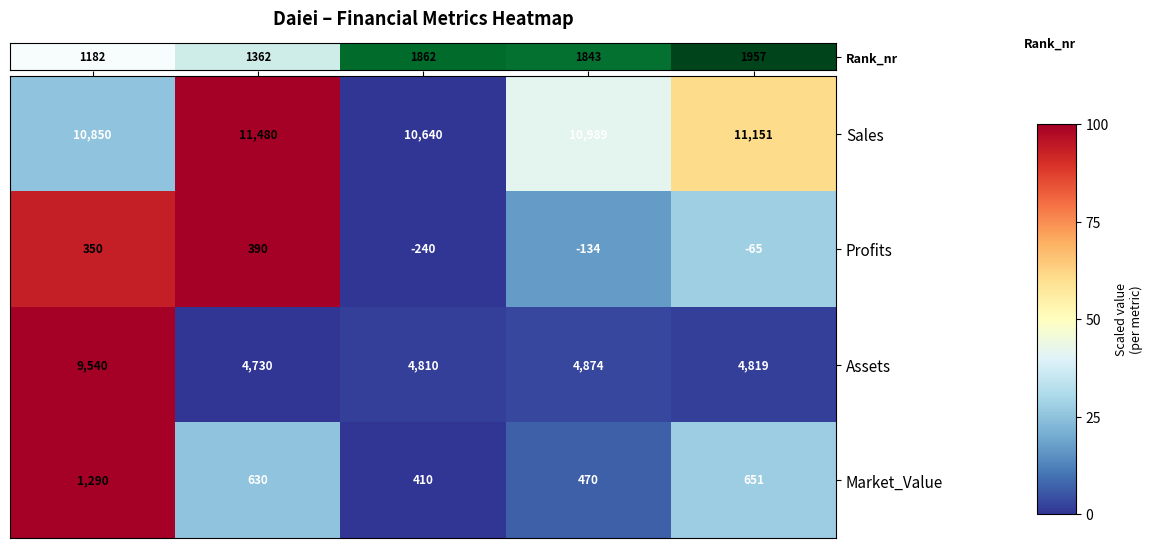

Reading right to left, list all the values displayed in this chart.

Sales: 2012=11151	2011=10989	2010=10640	2009=11480	2008=10850
Profits: 2012=-65	2011=-134	2010=-240	2009=390	2008=350
Assets: 2012=4819	2011=4874	2010=4810	2009=4730	2008=9540
Market_Value: 2012=651	2011=470	2010=410	2009=630	2008=1290